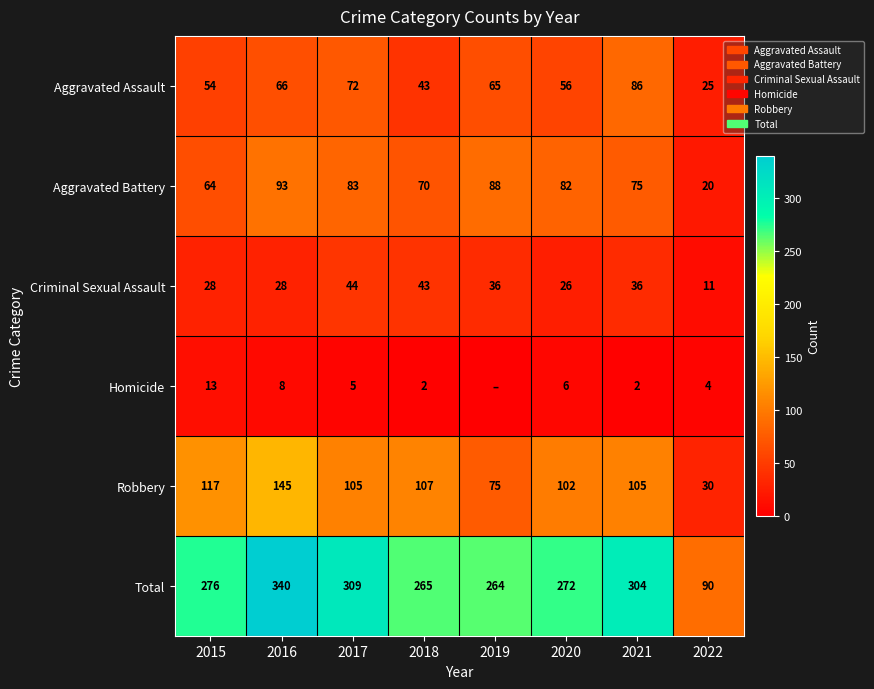

Where is Total nearest to the value 215?

2019